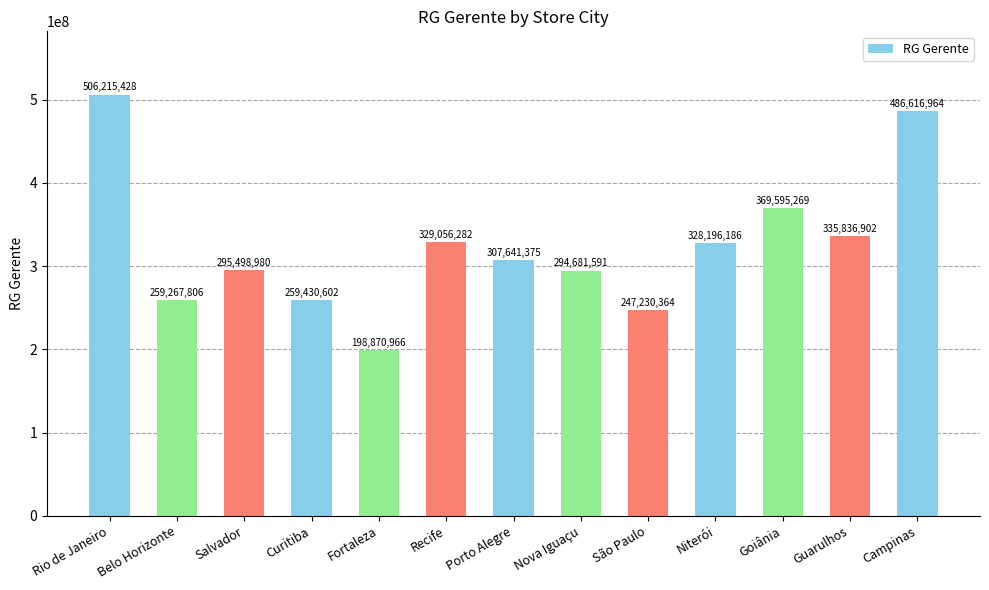

True or false: the data shows 66146831 at Nova Iguaçu.

False